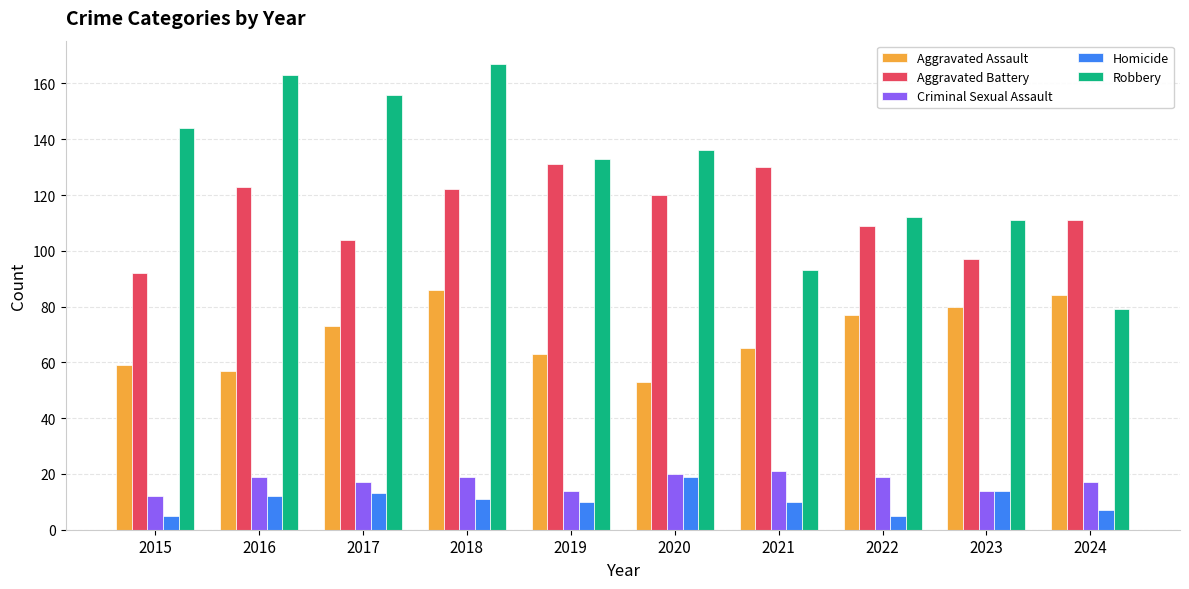

What is the sum of all Aggravated Battery values?

1139